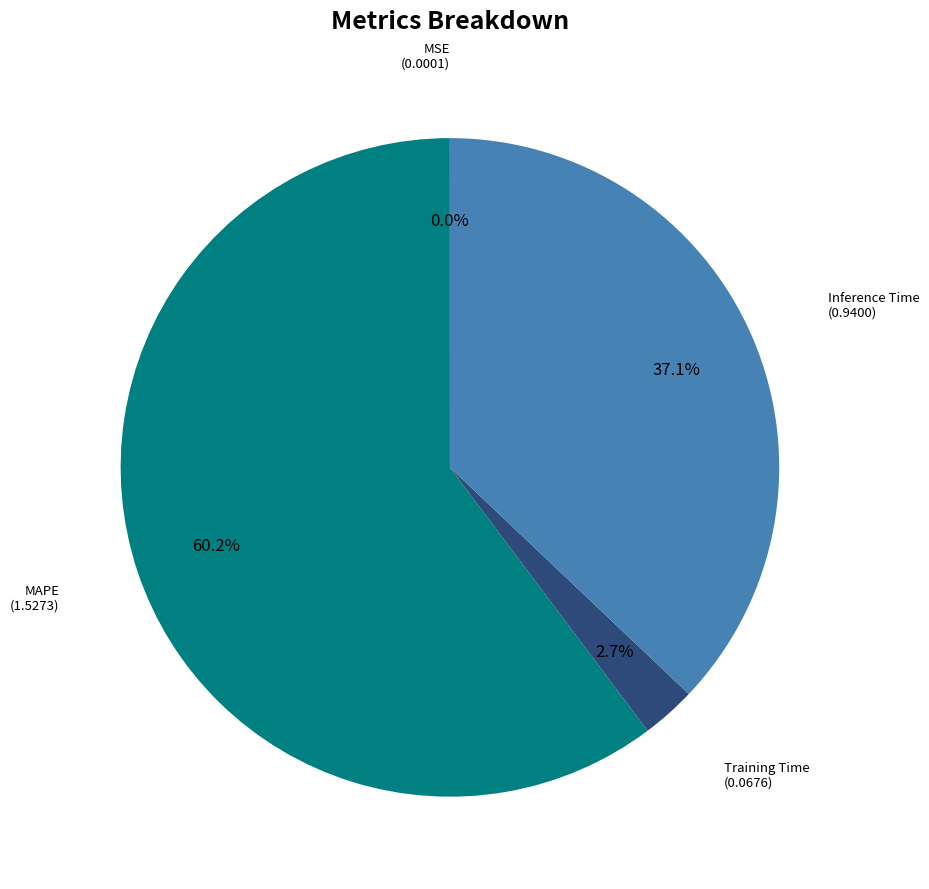

Does Training Time account for over 50% of the chart?

No